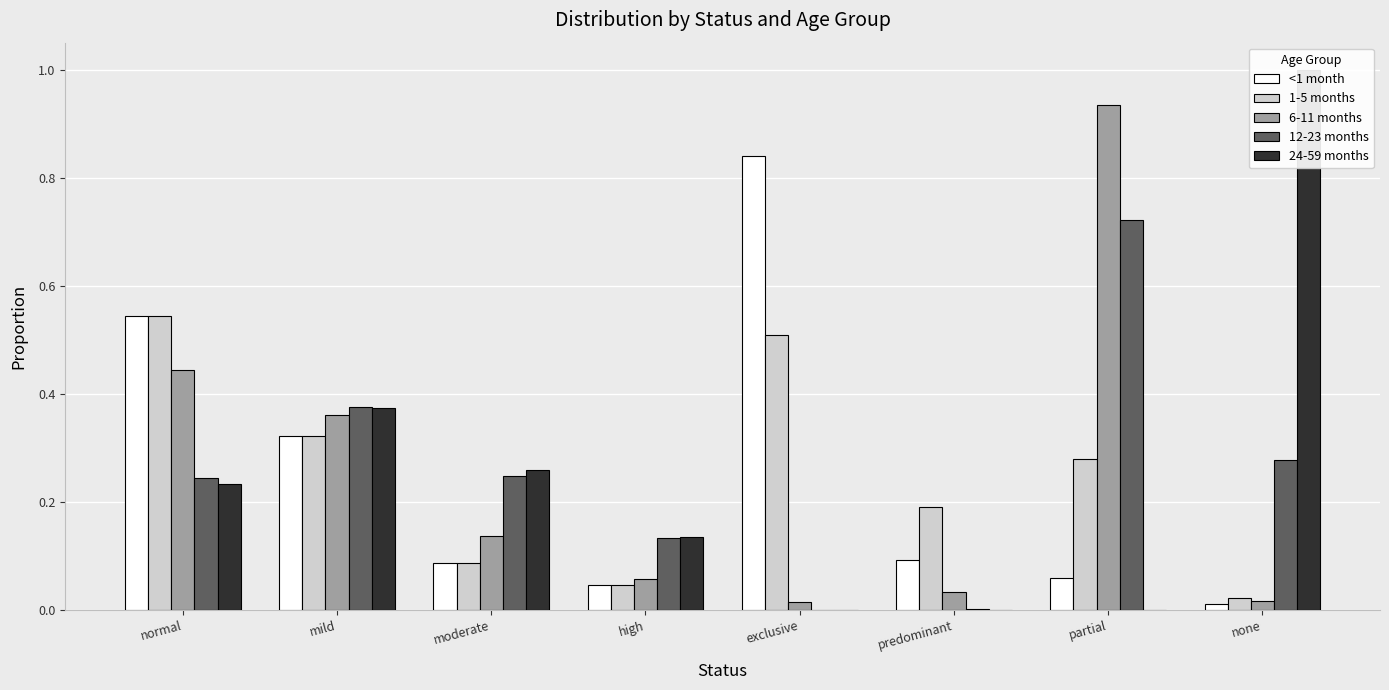

How many values in 12-23 months are above zero?

7